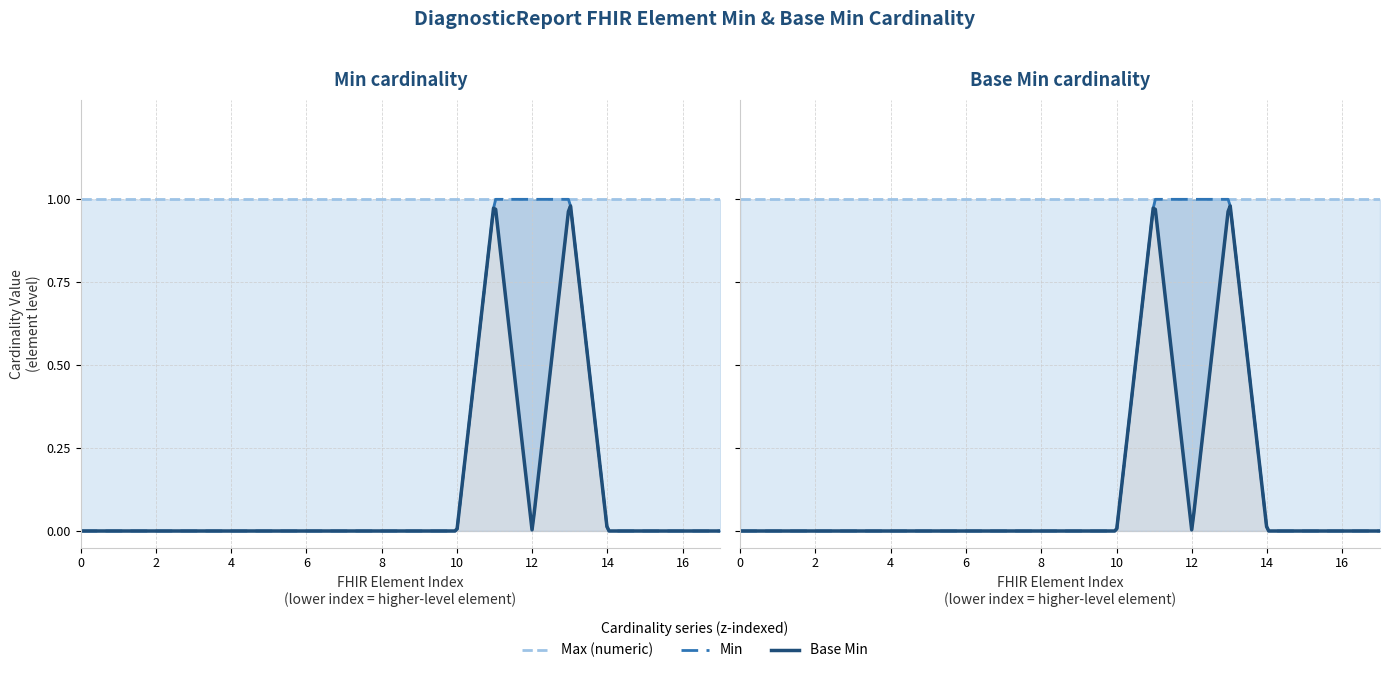

Reading left to right, extract all data points from this chart.

Min: 0	0	0	0	0	0	0	0	0	0	0	1	1	1	0	0	0	0
Base Min: 0	0	0	0	0	0	0	0	0	0	0	1	0	1	0	0	0	0
Max (numeric): 1	1	1	1	1	1	1	1	1	1	1	1	1	1	1	1	1	1